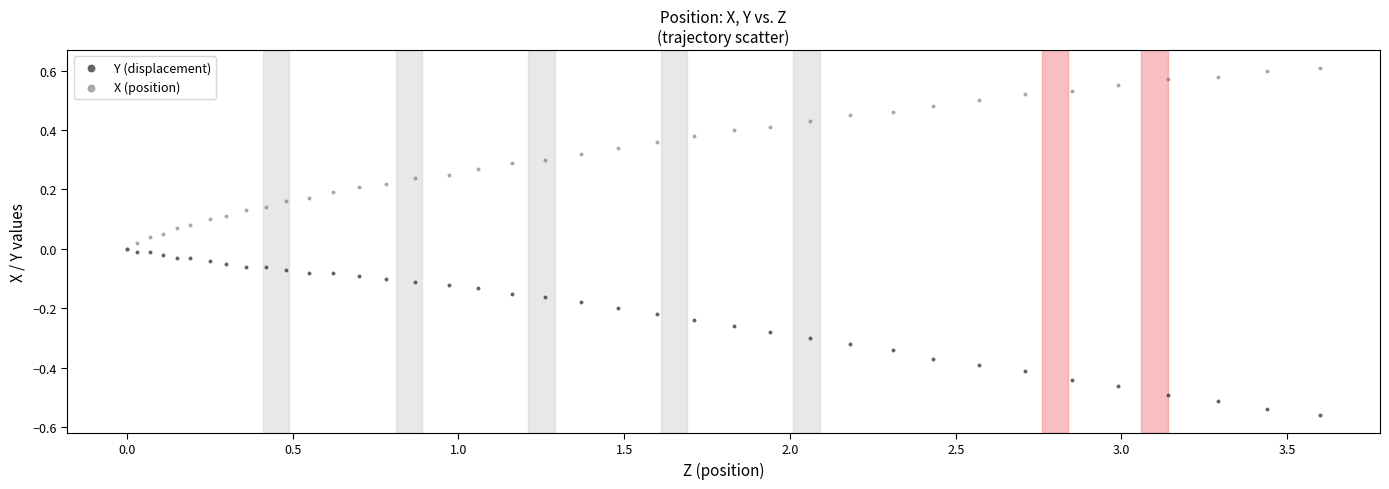

Which series contains the lowest Y value?

Y (displacement)